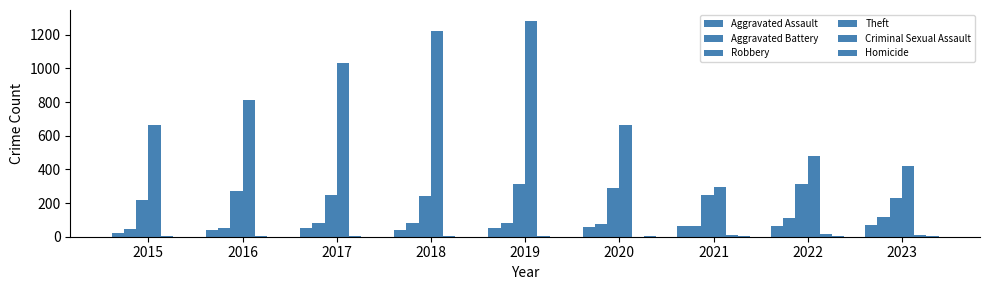

Which series changed the most between 2015 and 2019?

Theft